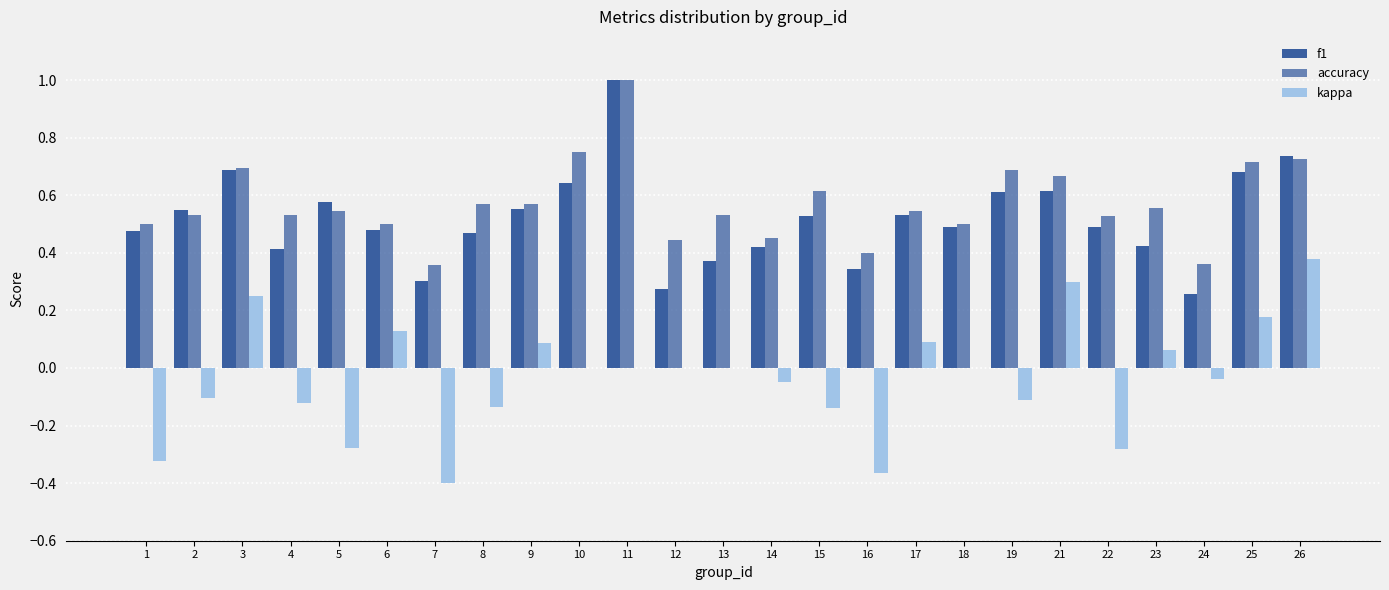

At how many categories does at least one series exceed 0?

25